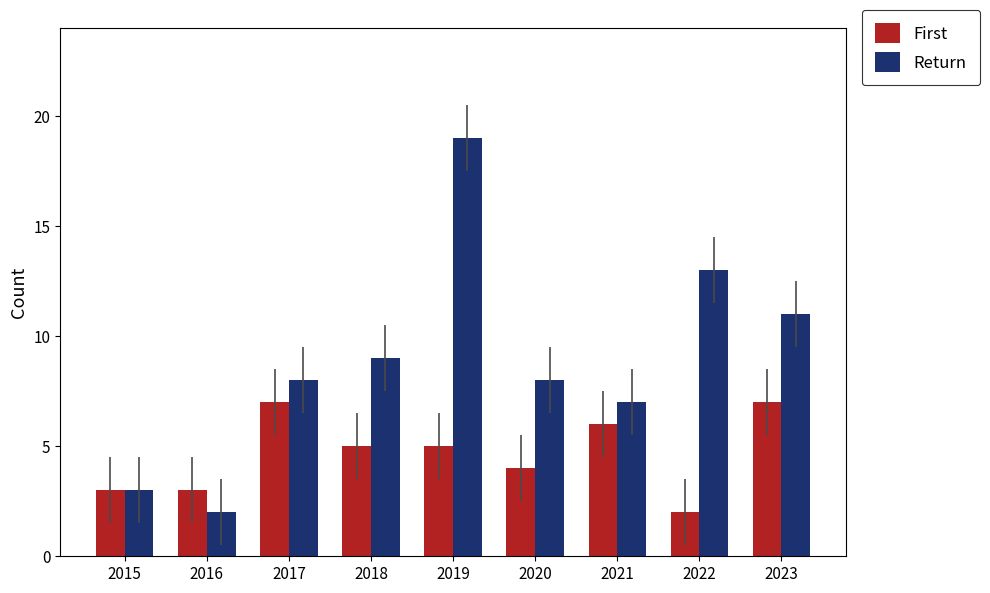

Read the First value at 2022.

2